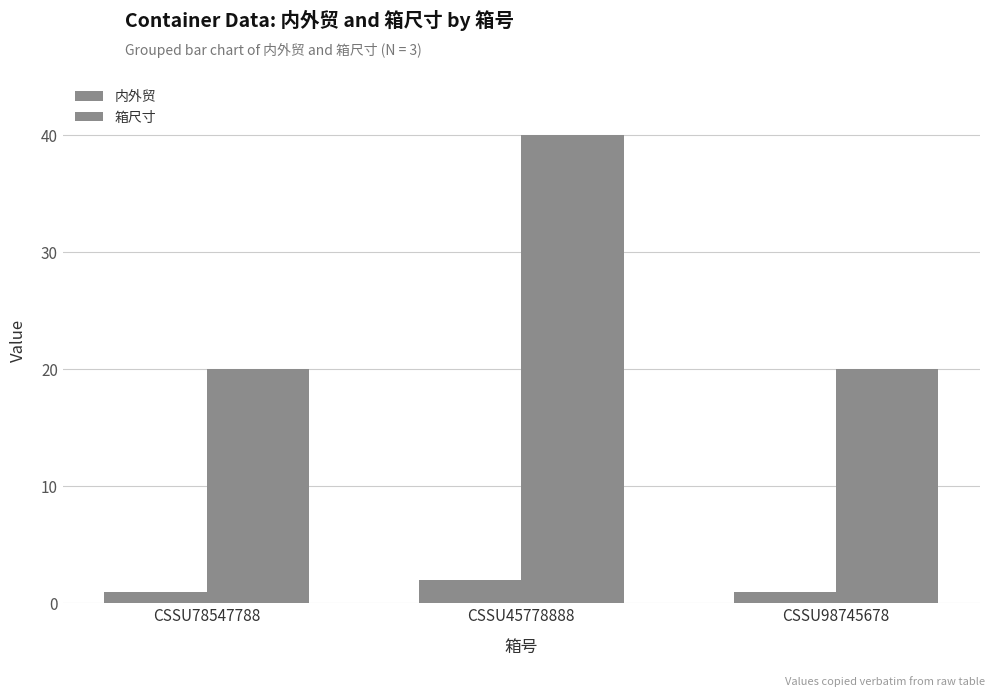

Is it true that 箱尺寸 equals 5 at CSSU78547788?

False